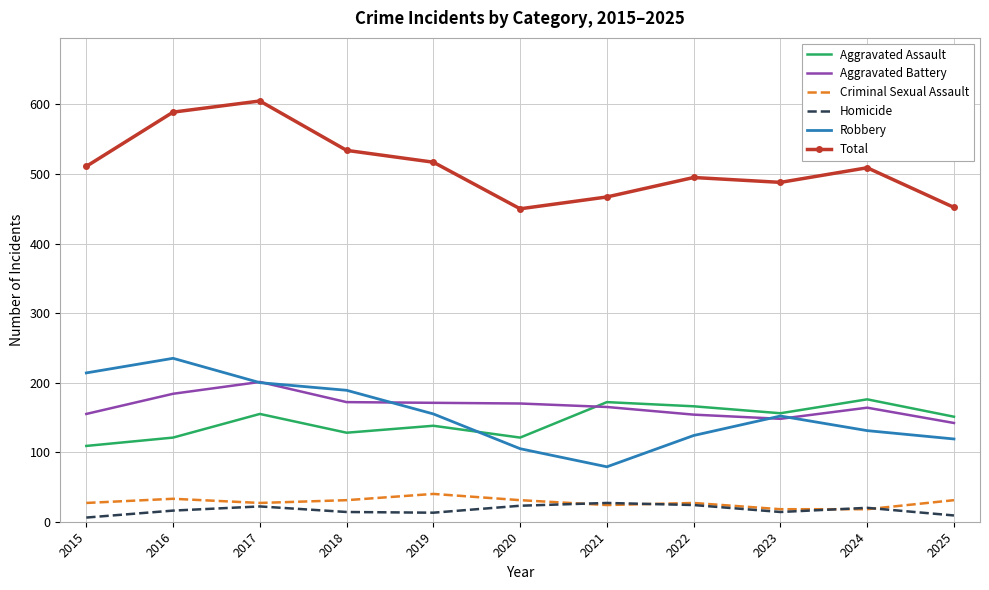

The value of Homicide at 2025 is 9. True or false?

True